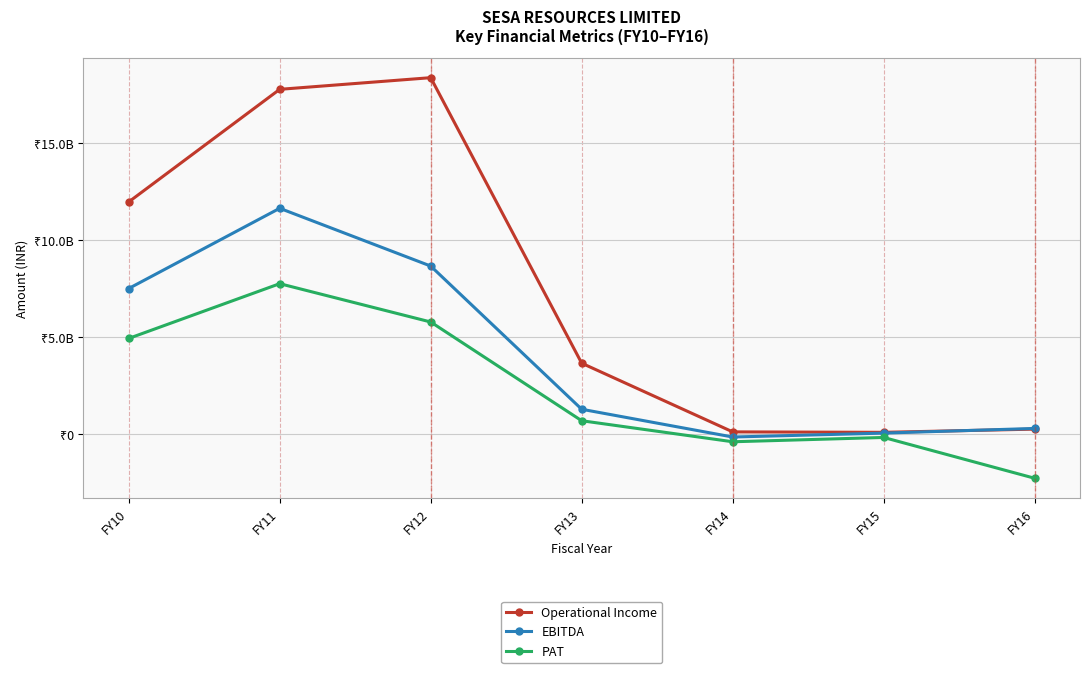

What is the greatest value displayed?

18379000000